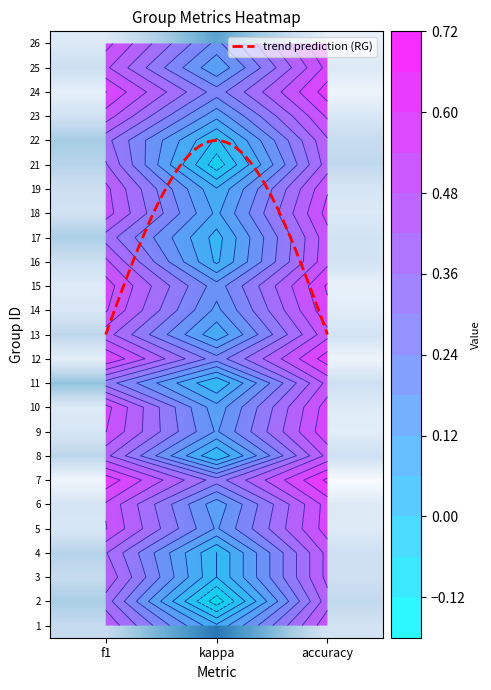

At kappa, list the series in order from largest to smallest.

7, 24, 12, 26, 15, 5, 9, 14, 10, 6, 23, 25, 18, 13, 1, 19, 16, 17, 3, 4, 8, 11, 22, 21, 2